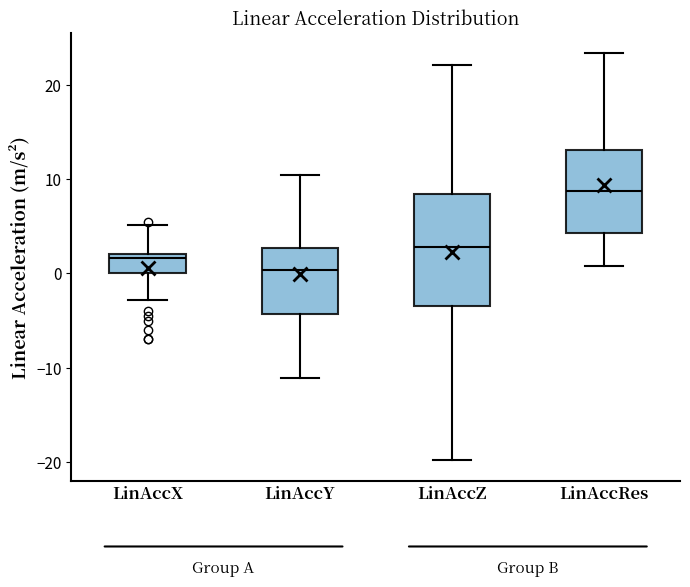

Reading left to right, transcribe this box plot: for each box, give where its median line is, the range the box spans, and where its two whiskers end, as read against the y-axis. The values are not printed on the chart, so give them approximately, as read against the axis.

LinAccX: median 2 (just below the box's upper edge), box 0 to 2, whiskers -3 to 5
LinAccY: median 0, box -4 to 3, whiskers -11 to 10
LinAccZ: median 3, box -3 to 8, whiskers -20 to 22
LinAccRes: median 9, box 4 to 13, whiskers 1 to 23